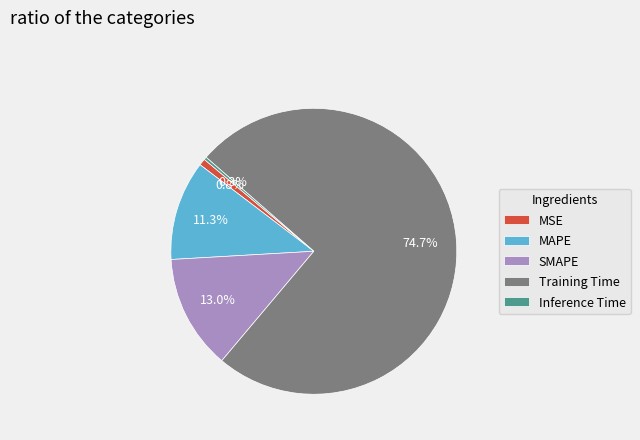

How many slices are in this pie chart?

5